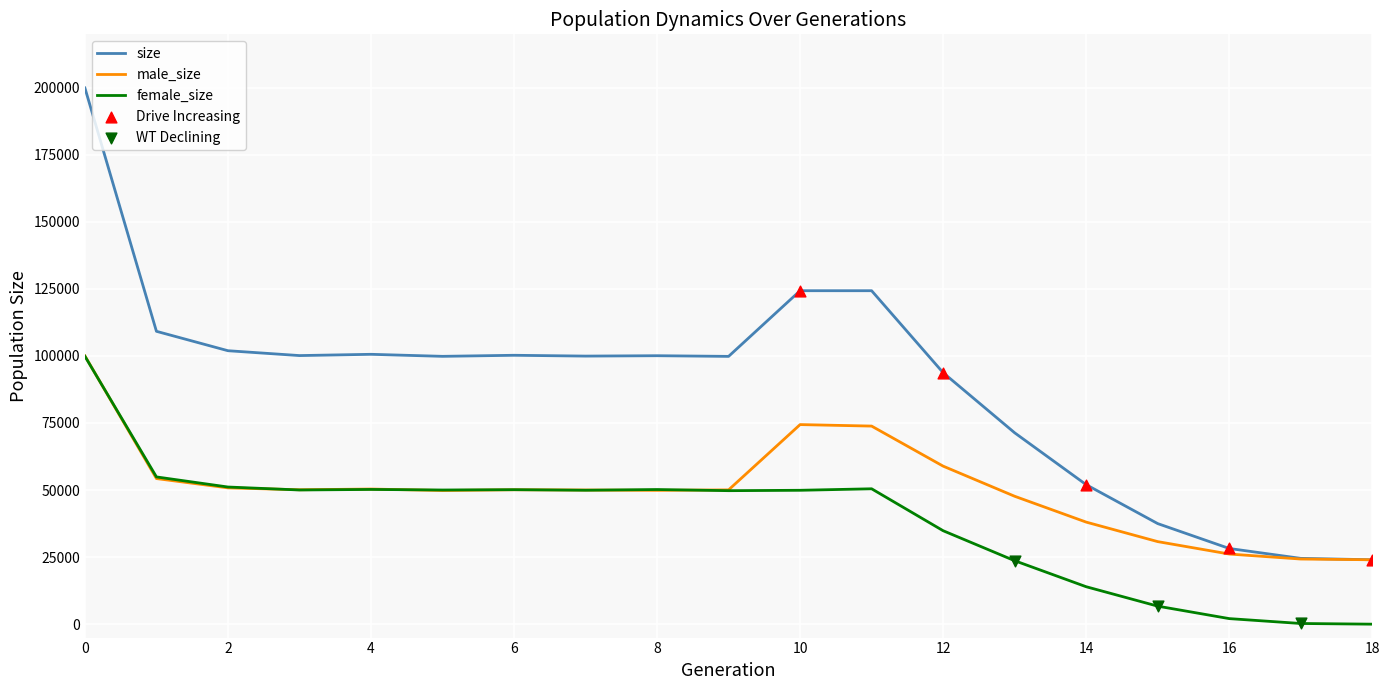

Which series has the widest spread of values?

size